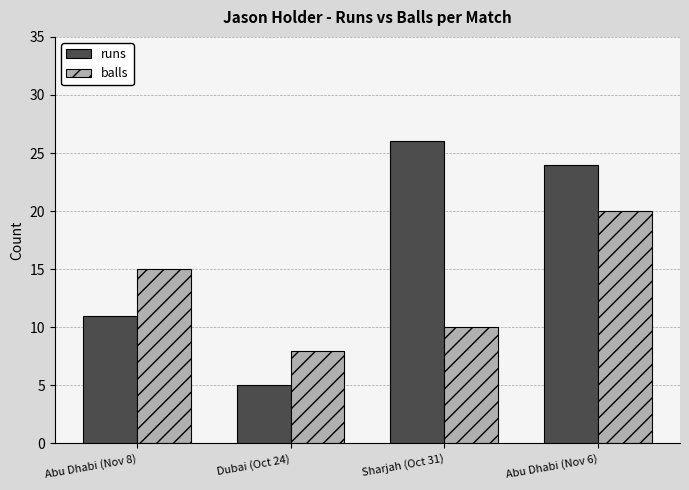

Reading left to right, what are all the values shown in this chart?

runs: 11	5	26	24
balls: 15	8	10	20